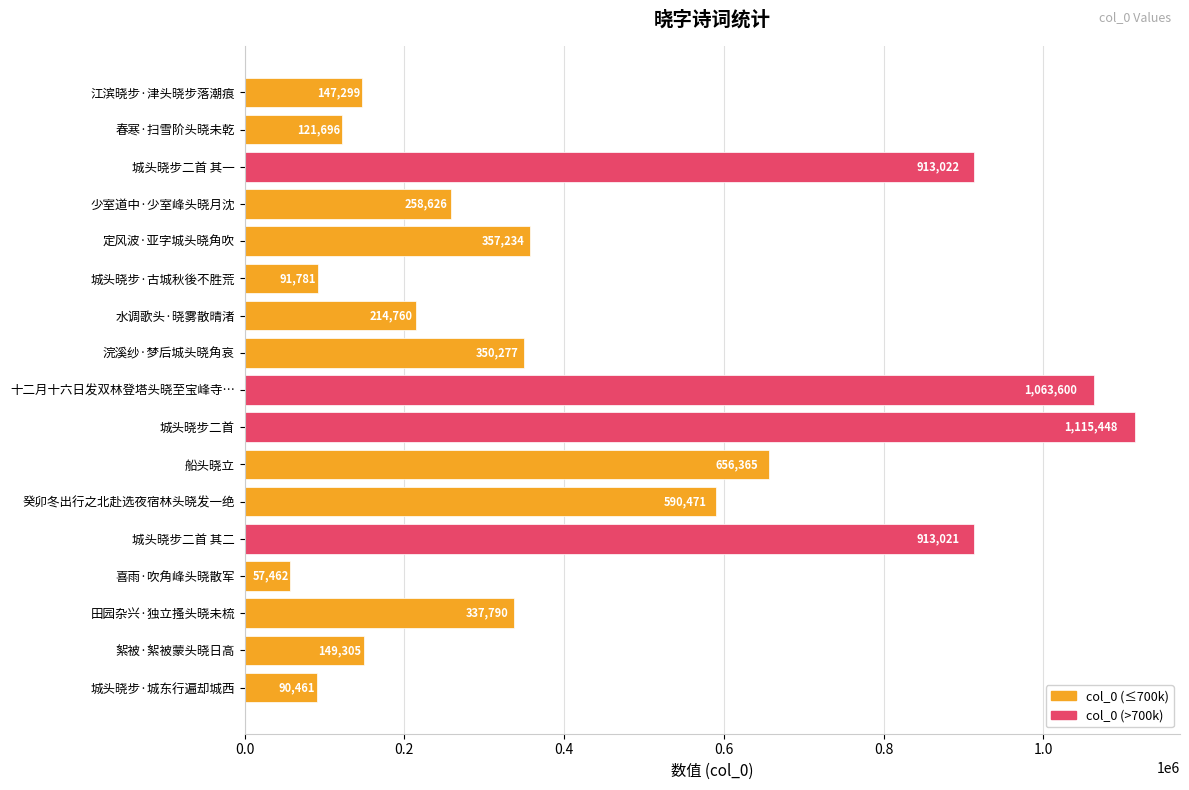

What is the ratio of the value at 船头晓立 to the value at 喜雨·吹角峰头晓散军?

11.4